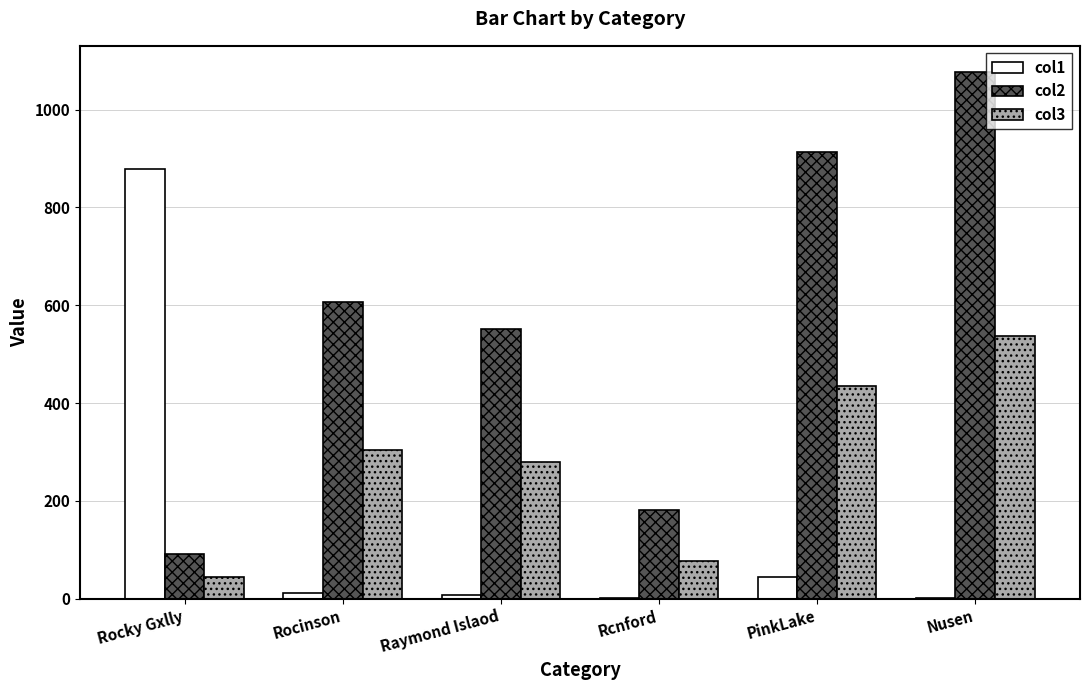

At which label is col1 closest to 440?

PinkLake